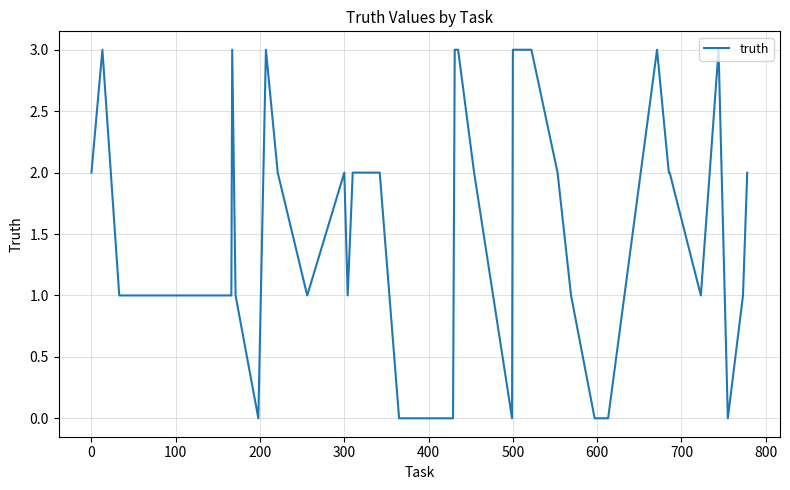

How many distinct data groups are displayed?

1